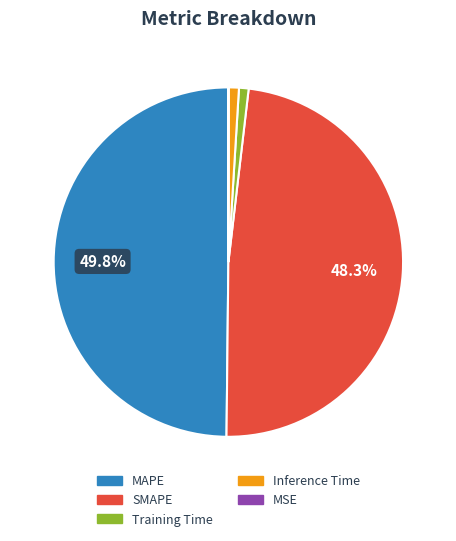

What percentage is the SMAPE slice, to the nearest percent?

48%